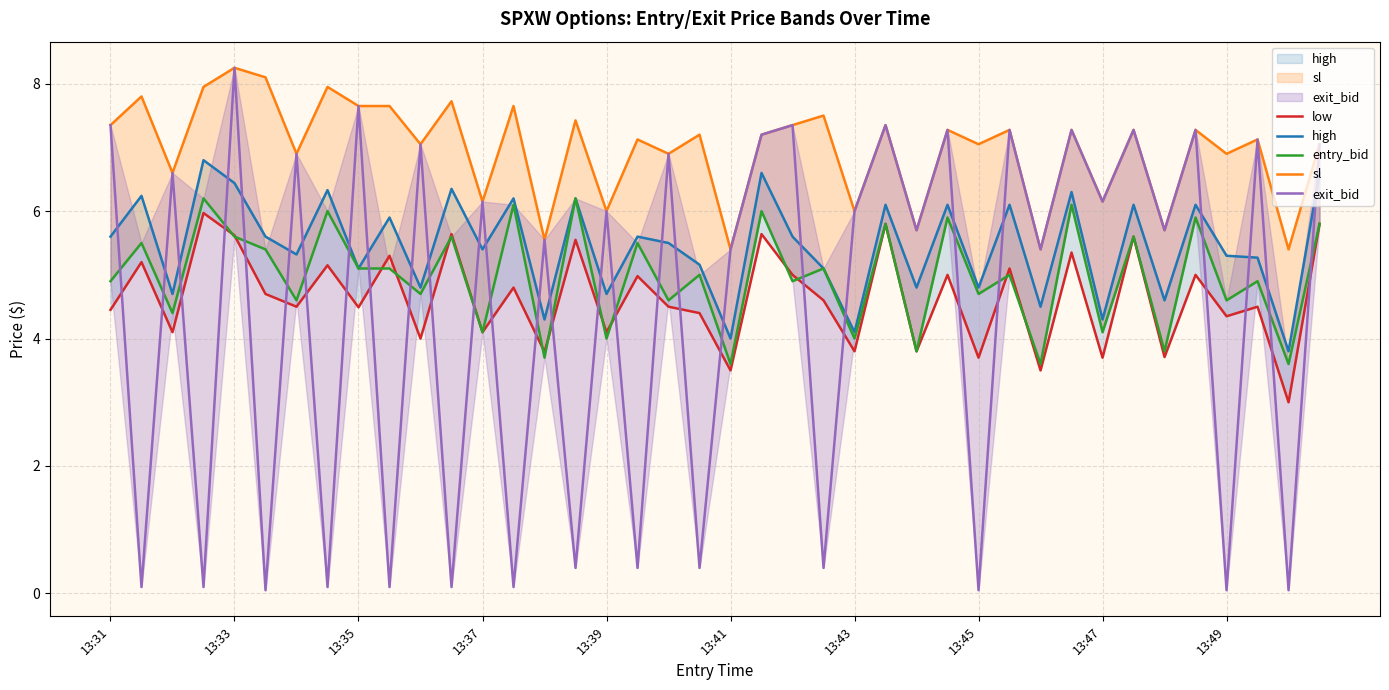

True or false: sl and high cross at least once.

False